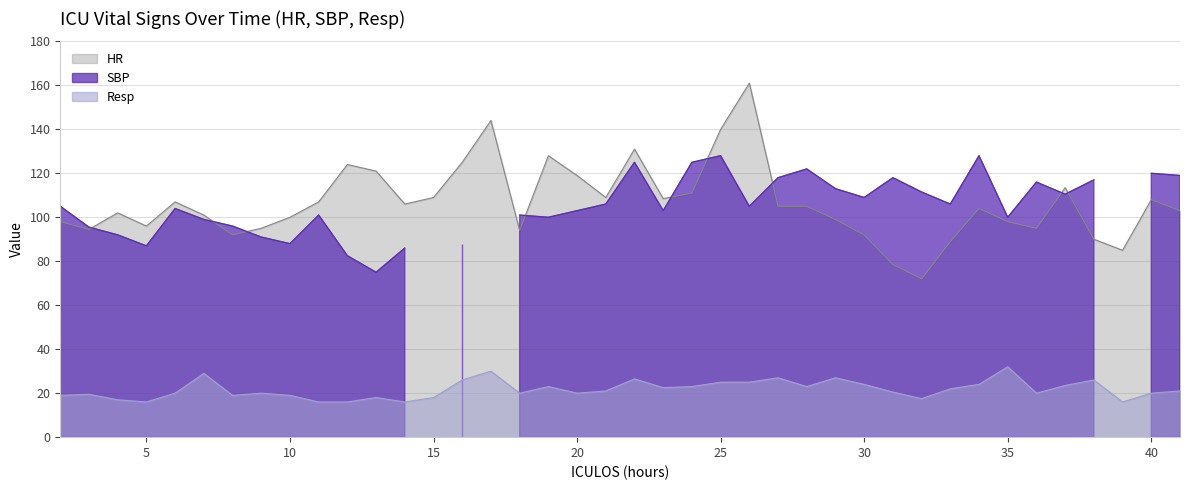

What is the difference between the highest and lowest values at 18?

74.0